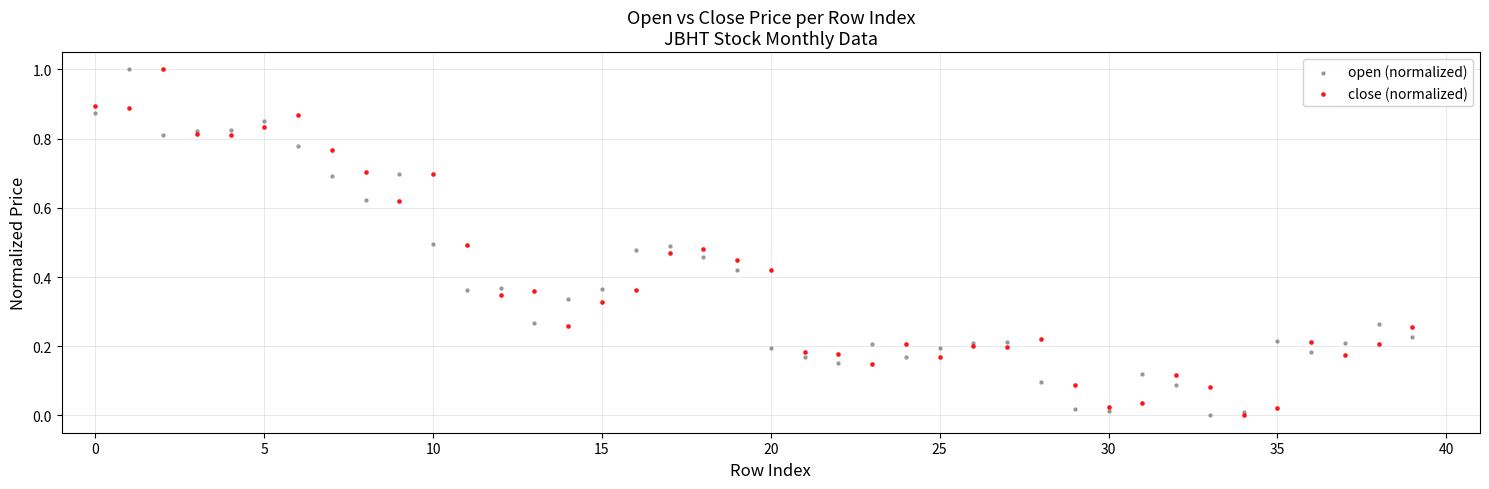

What are all the series names shown in the legend?

open (normalized), close (normalized)